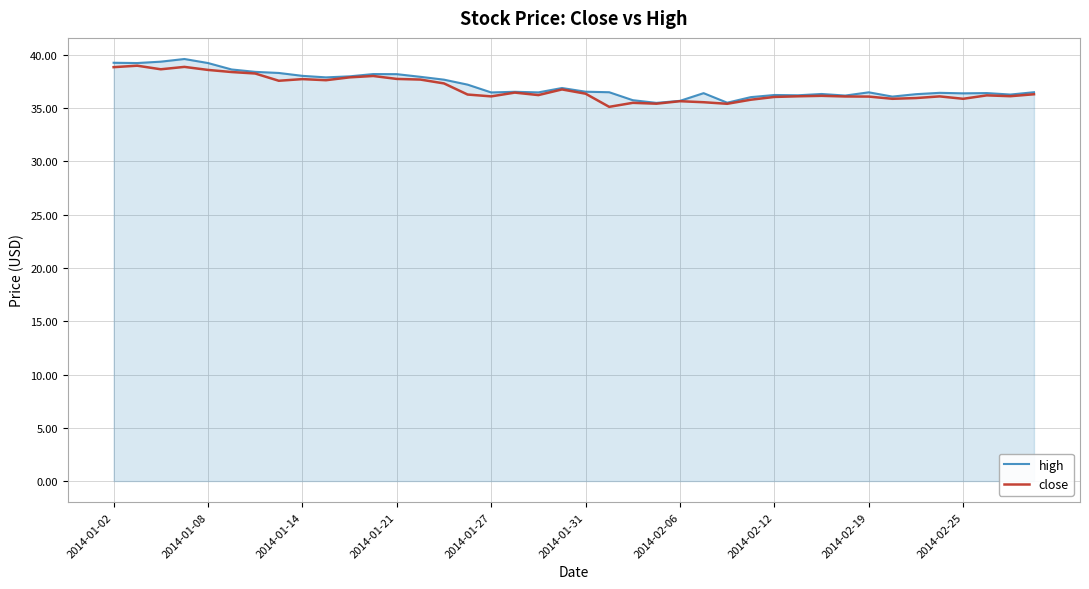

What is the highest value of the high series?

39.6